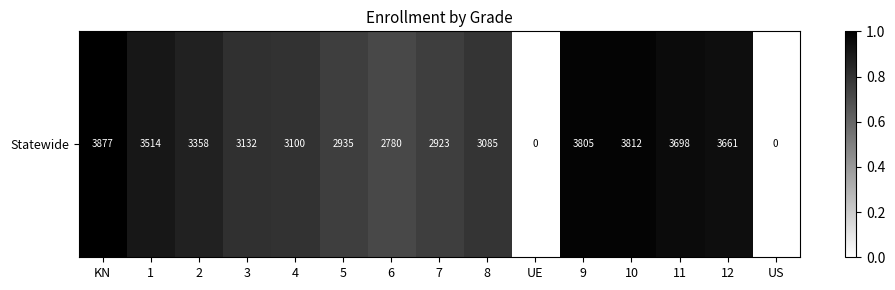

Reading left to right, list all the values displayed in this chart.

1.0	0.9	0.9	0.8	0.8	0.8	0.7	0.8	0.8	0.0	1.0	1.0	1.0	0.9	0.0